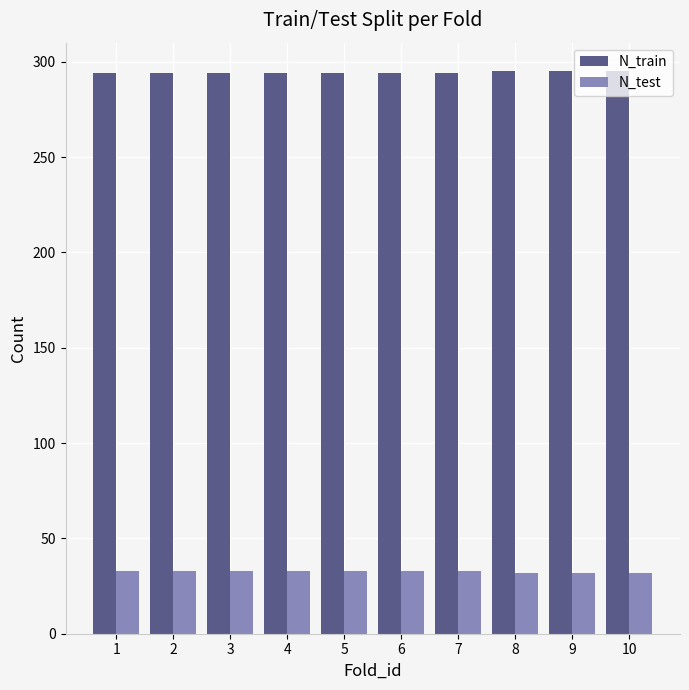

What is the sum of all N_test values?

327